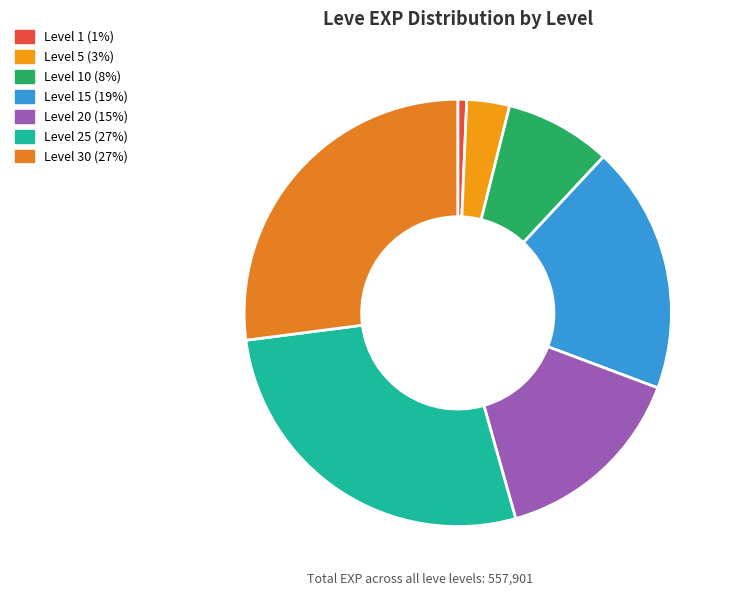

Is there any slice that represents more than half of the pie?

No